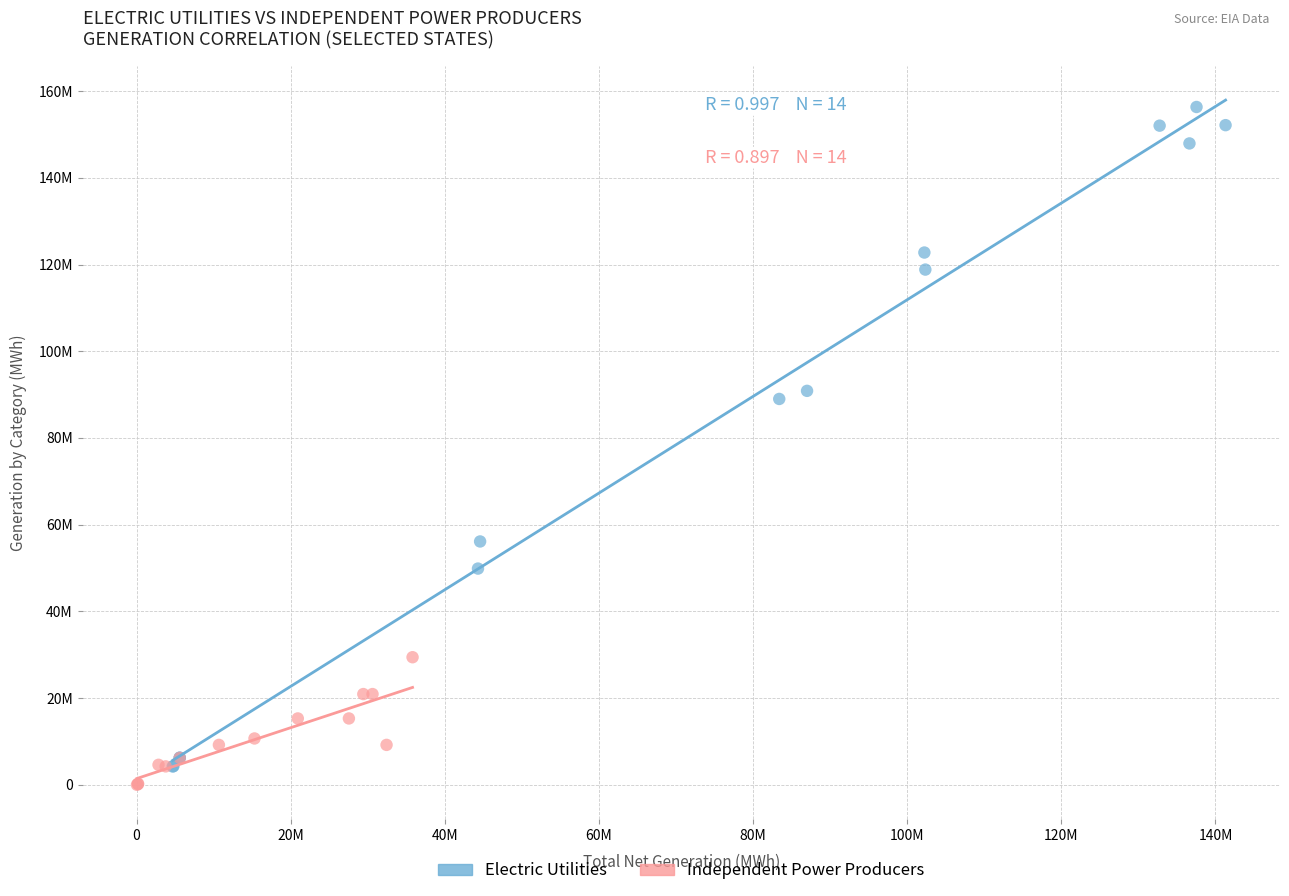

What are all the series names shown in the legend?

Electric Utilities, Independent Power Producers